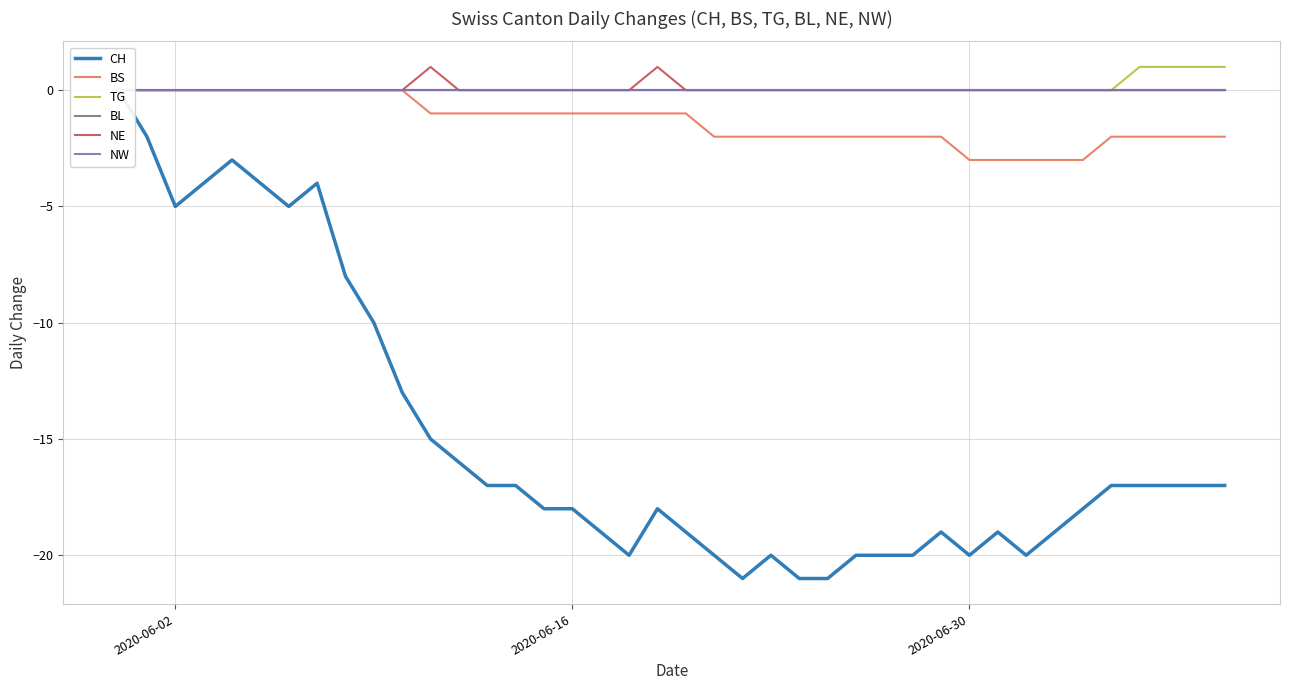

Does the chart display data point markers on the line(s)?

No